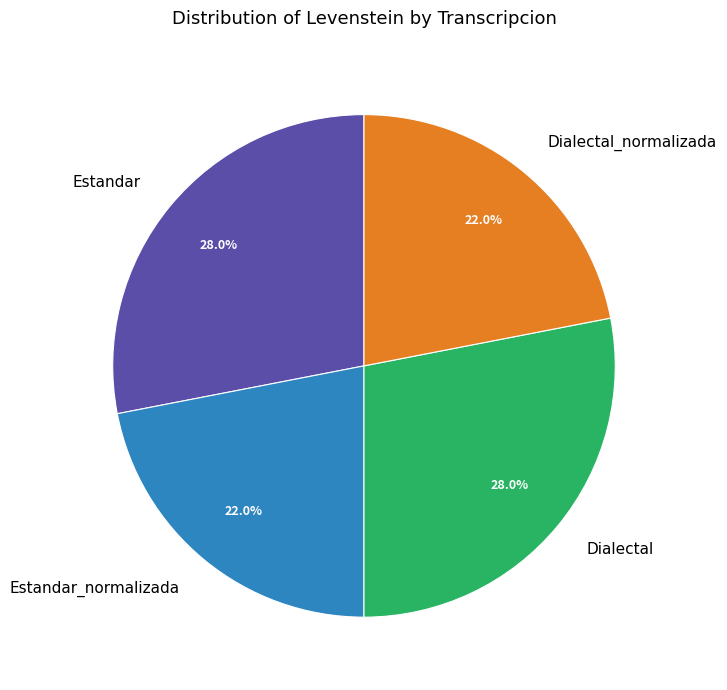

To the nearest percent, what is the combined percentage of Dialectal_normalizada and Estandar_normalizada?

44%